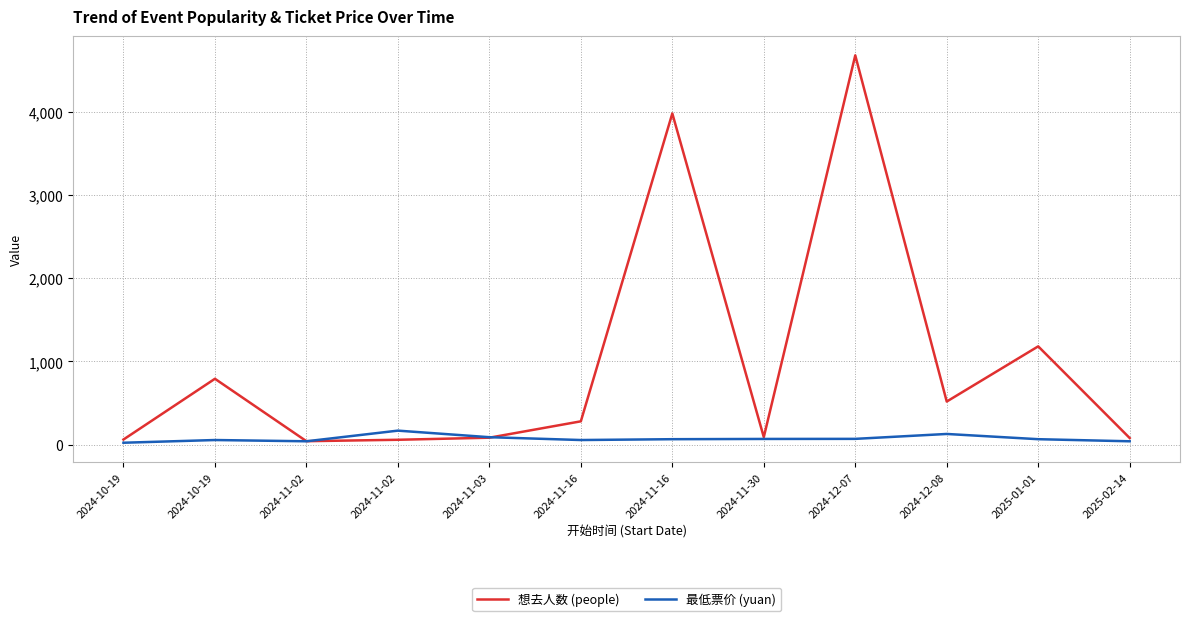

How many lines are shown in the chart?

2